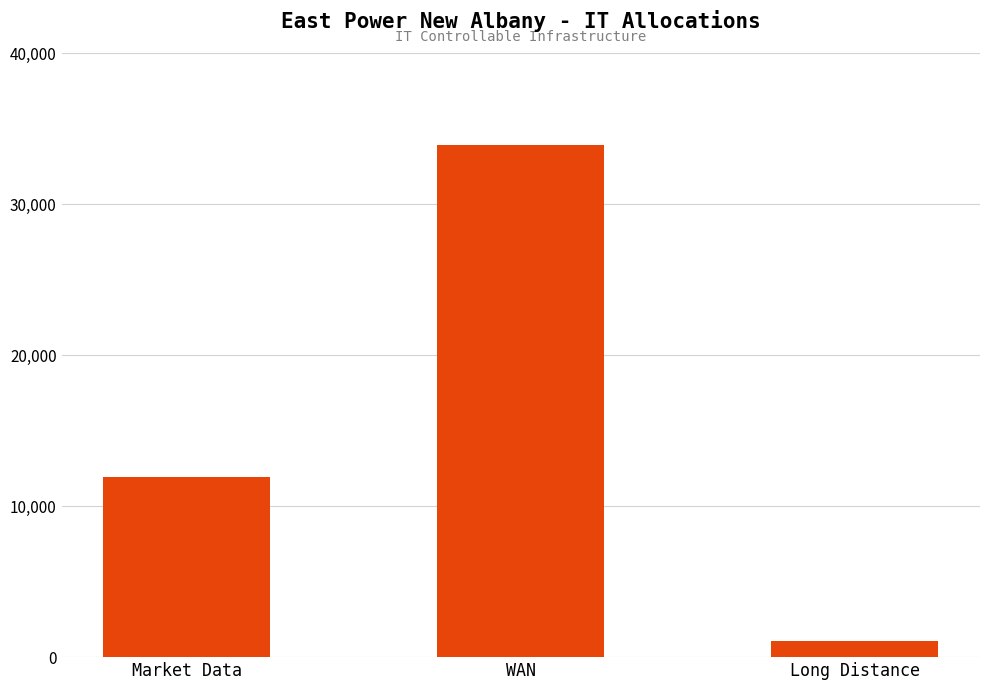

Read the value at Long Distance, to the nearest 100.

1100